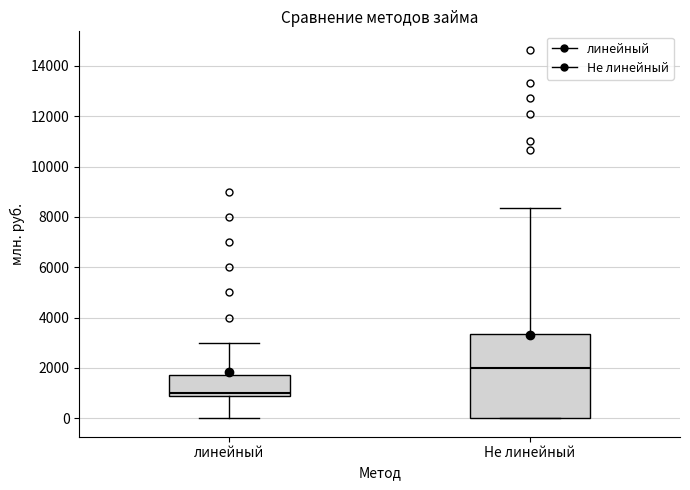

Reading left to right, read every box against the y-axis: the position of its median line, the range the box covers, and the ends of its whiskers. The values are not printed on the chart, so give them approximately, as read against the axis.

линейный: median 1000, box 800 to 1800, whiskers 0 to 3000
Не линейный: median 2000, box 0 to 3400, whiskers 0 to 8400